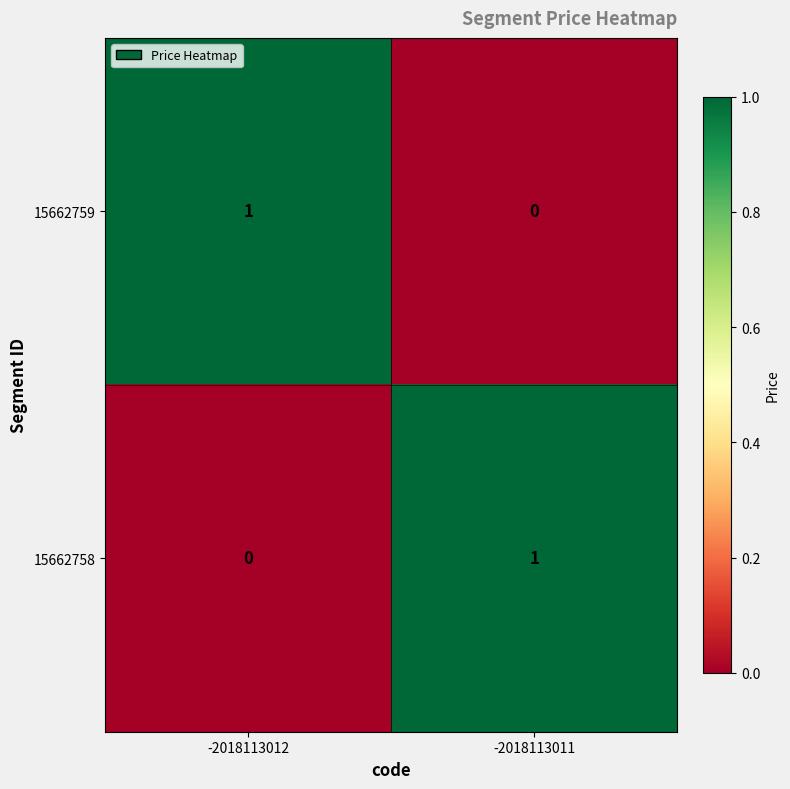

The value of 15662759 at -2018113012 is 1. True or false?

True